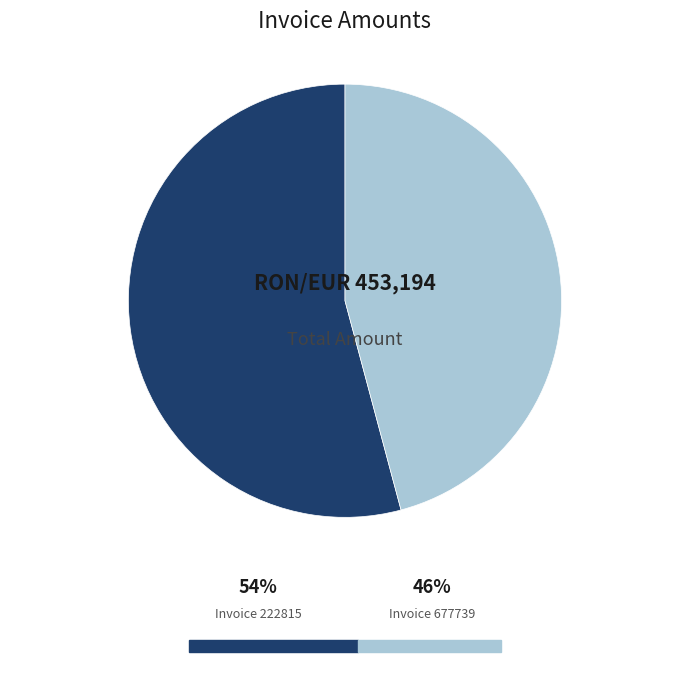

Count the number of slices in the pie.

2